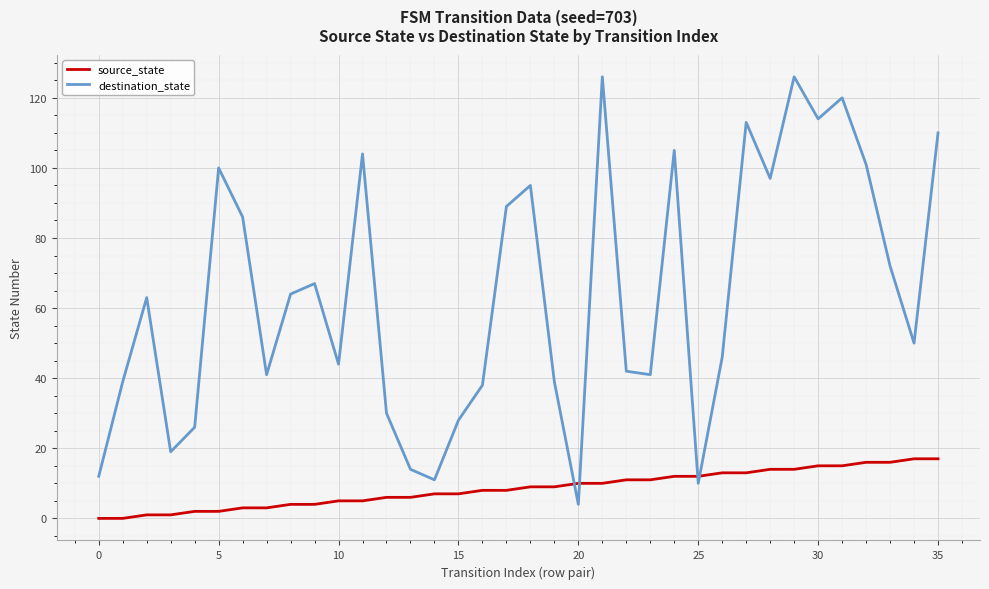

What is the greatest value displayed?

126